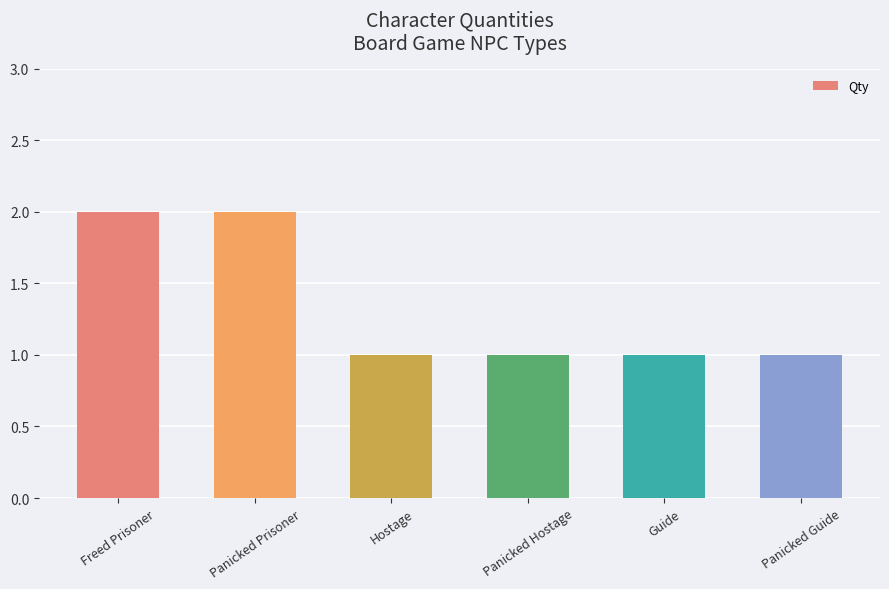

The value at Panicked Prisoner is 2. True or false?

True